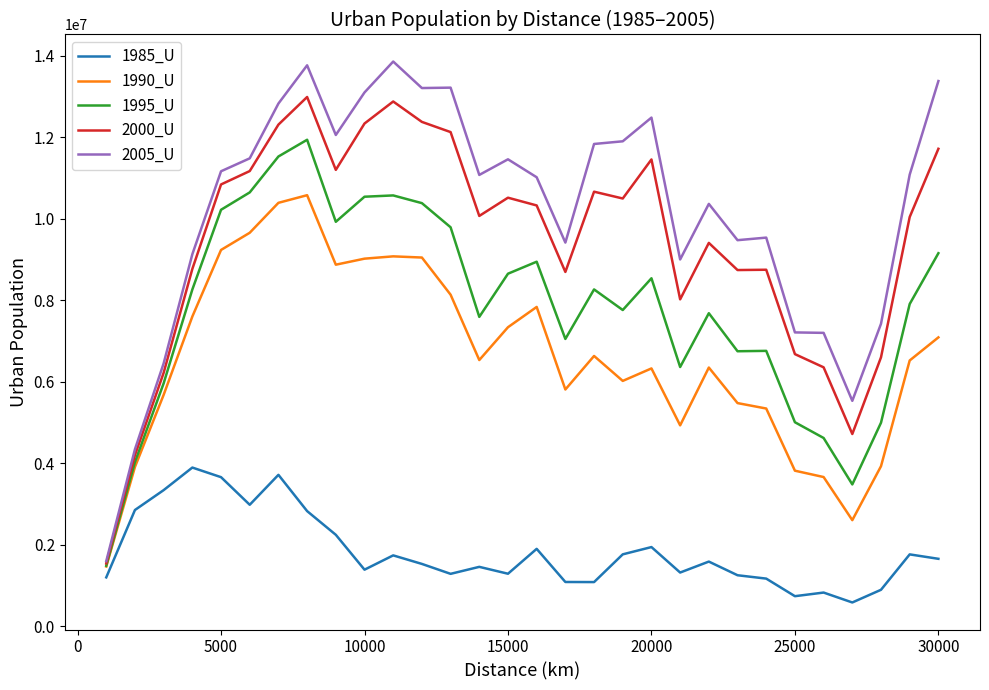

List the series in order of their peak value, lowest first.

1985_U, 1990_U, 1995_U, 2000_U, 2005_U